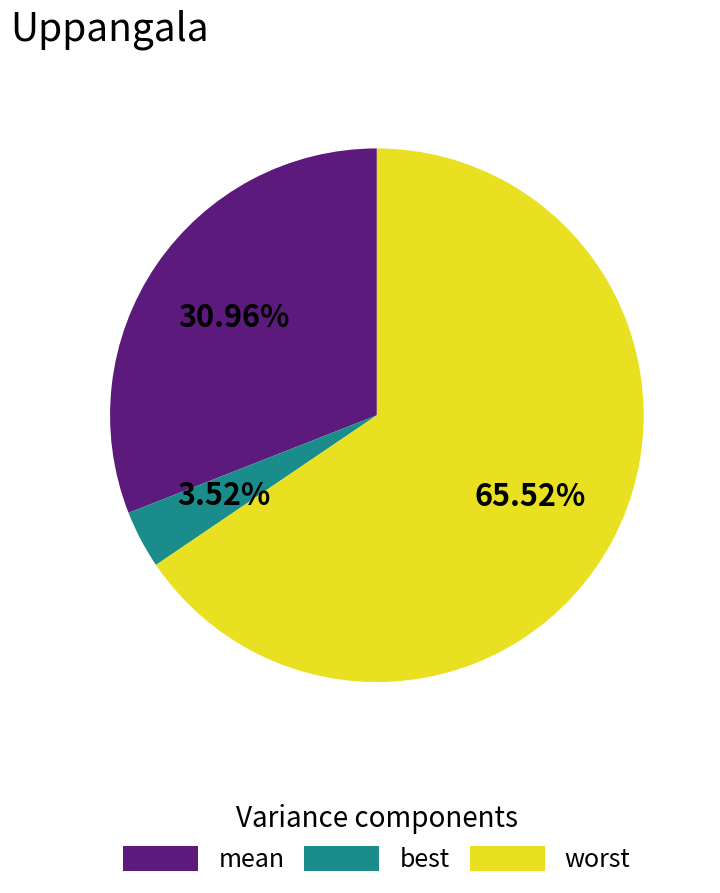

How many slices are in this pie chart?

3